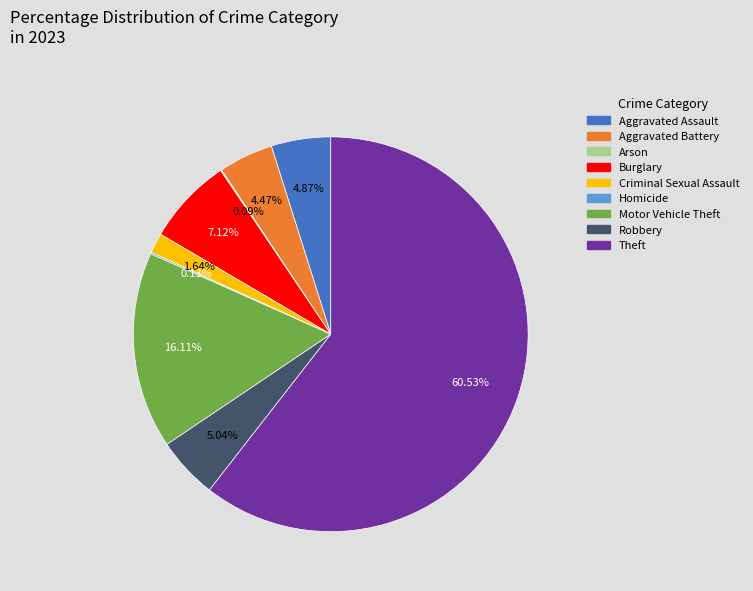

Which has a higher value, Criminal Sexual Assault or Theft?

Theft